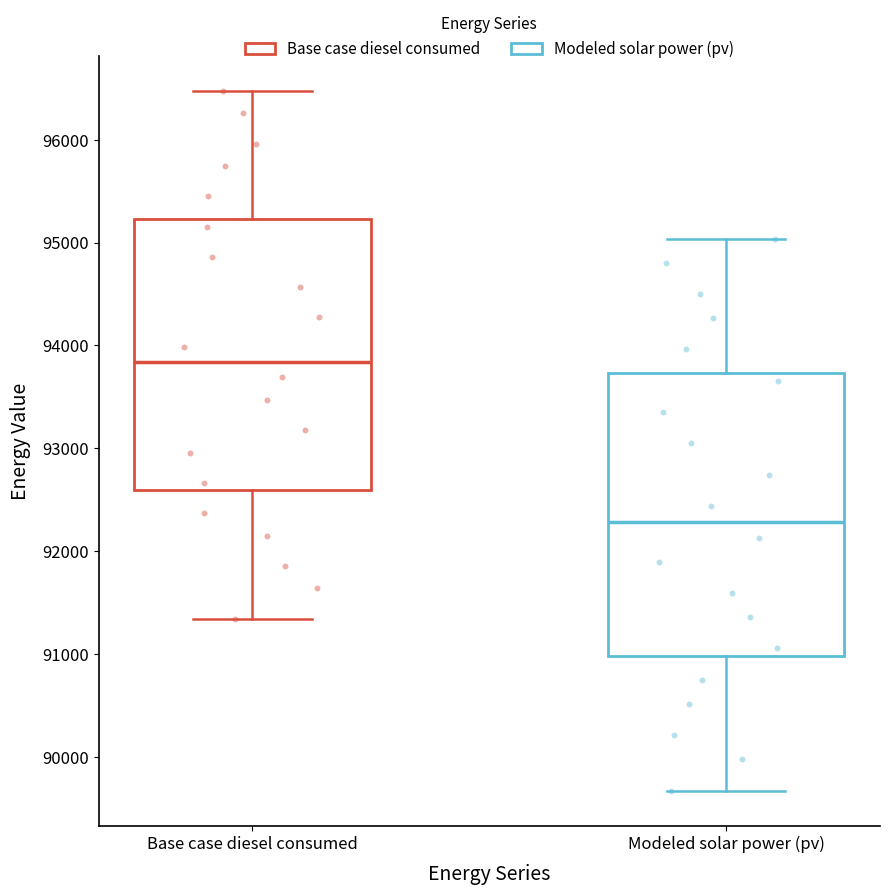

Where is the lower edge of the box for Base case diesel consumed on the y-axis? The values are not printed on the chart, so give them approximately, as read against the axis.

92600